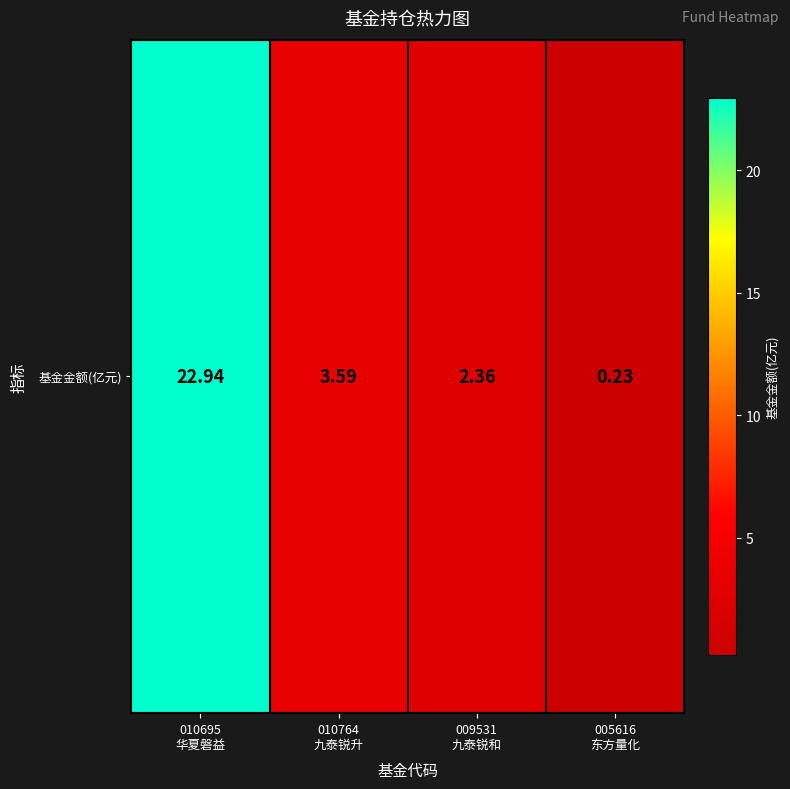

At which category does the chart reach its peak across all series?

010695
华夏磐益